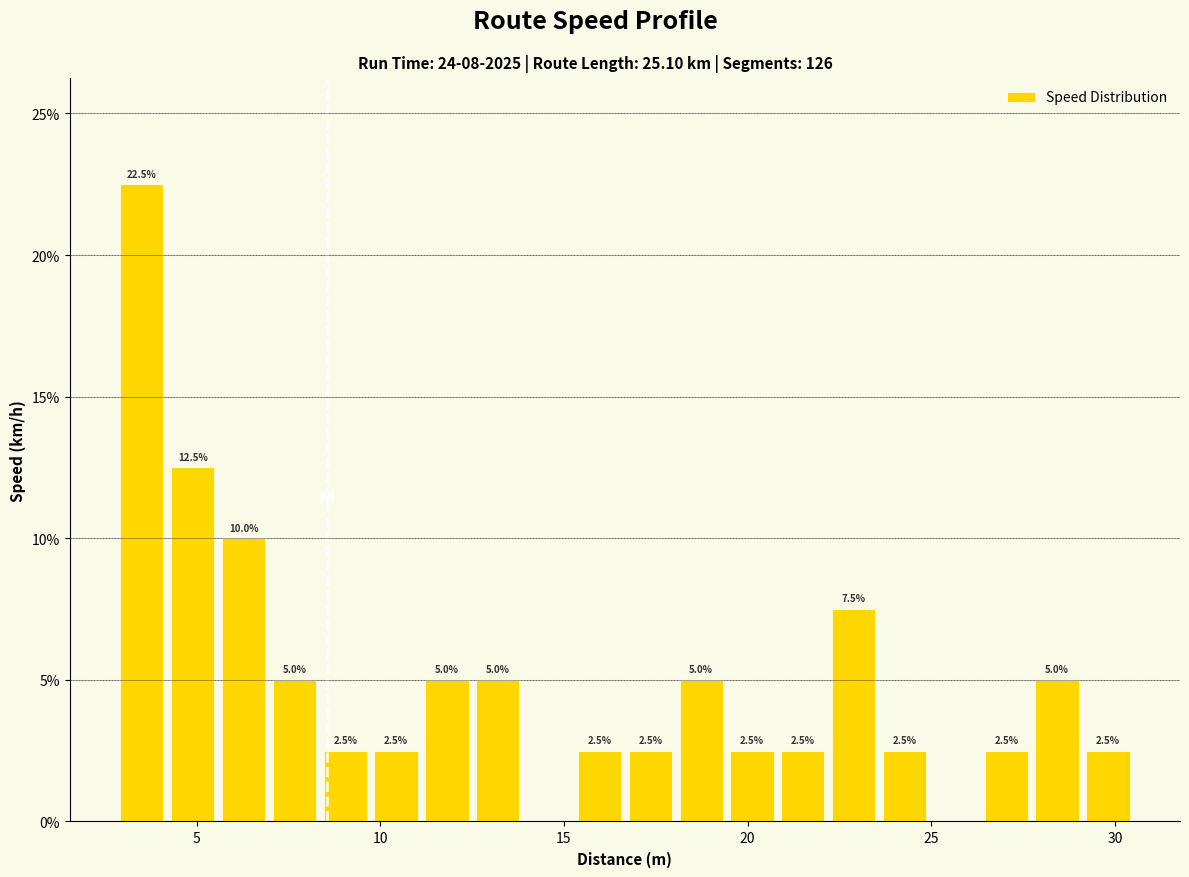

Around what value on the x-axis is the tallest bar? Give the approximate position of its centre, as read against the axis.

3.5